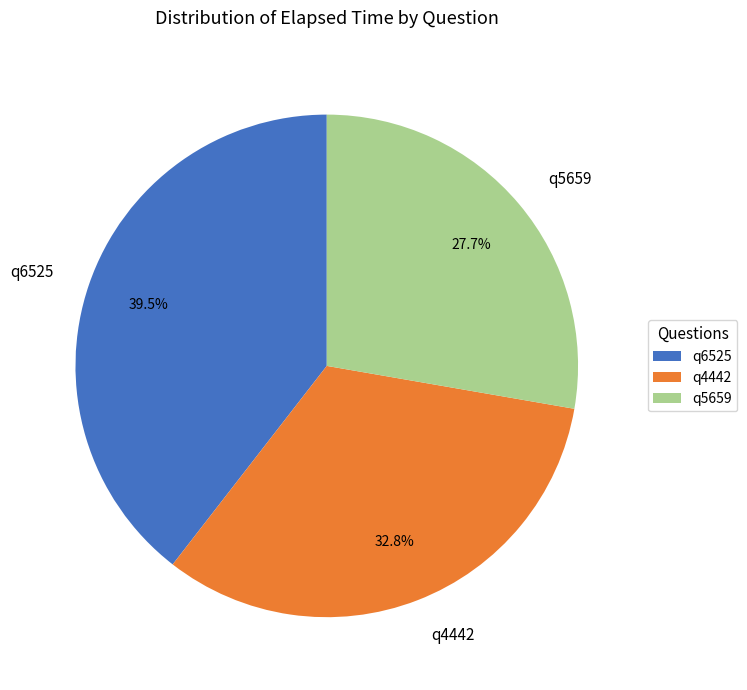

Does any single category account for the majority?

No